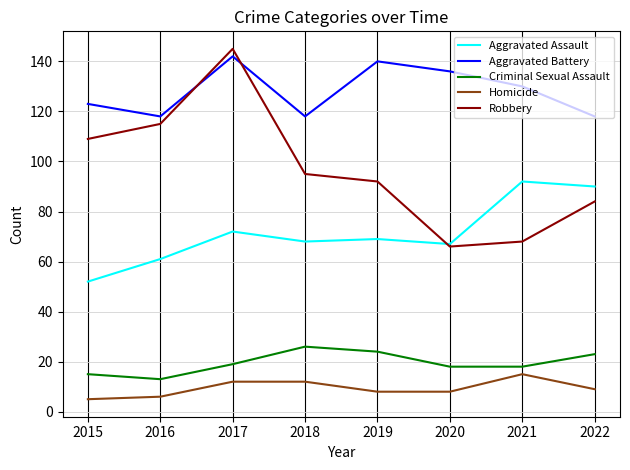

At 2021, list the series in order from largest to smallest.

Aggravated Battery, Aggravated Assault, Robbery, Criminal Sexual Assault, Homicide